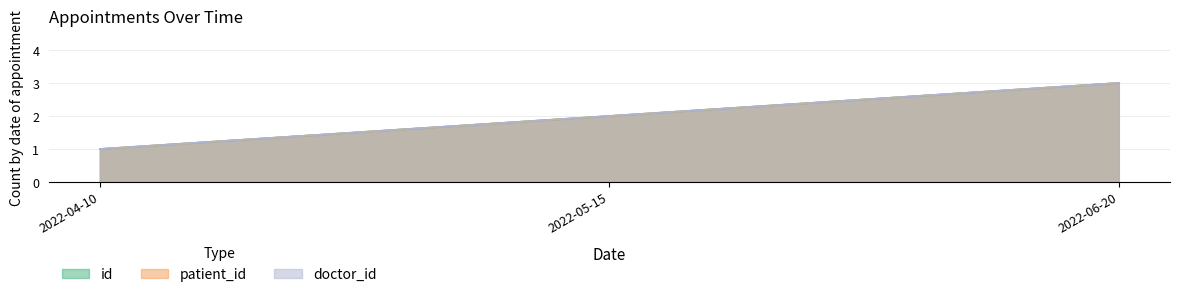

At which label does id reach its minimum?

2022-04-10